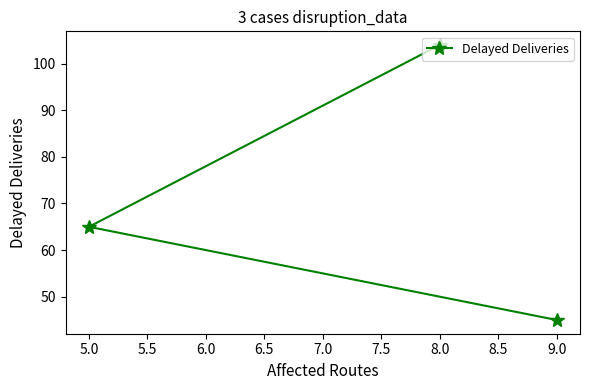

Is it true that the value at 8.0 is 155?

False